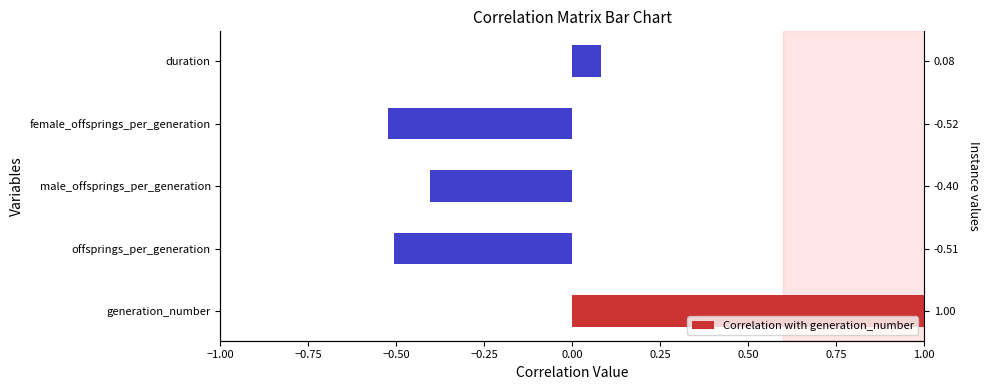

True or false: the data shows -0.3 at male_offsprings_per_generation.

False